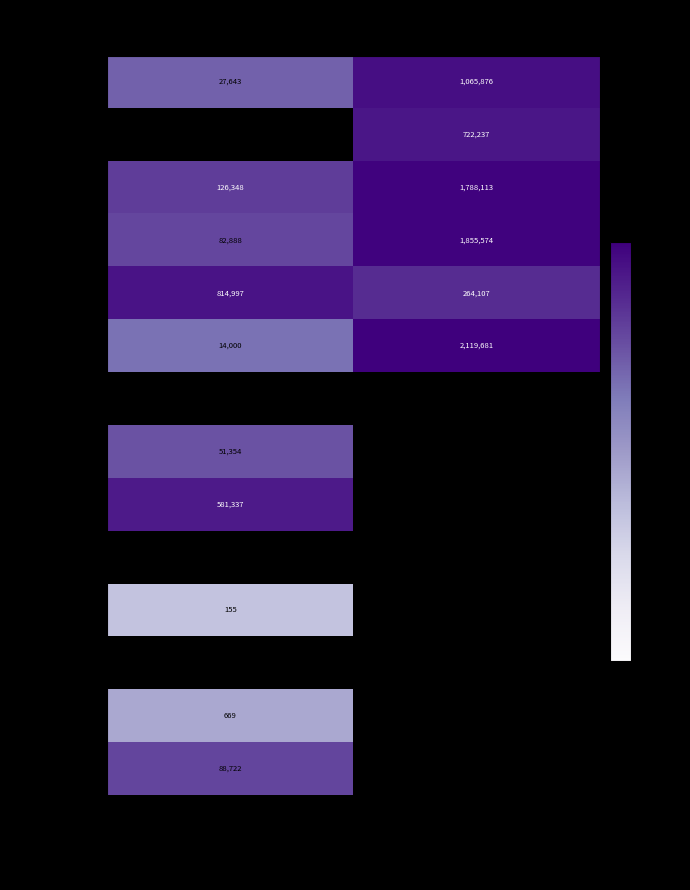

What is the difference between the highest and lowest values at is_total=1
(not_audited)?

1855574.0